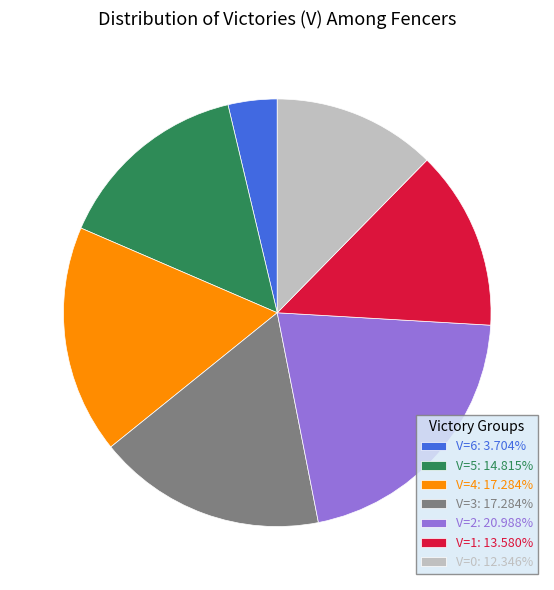

Approximately how many times larger is the value at V=3: 17.284% compared to V=6: 3.704%?

4.7